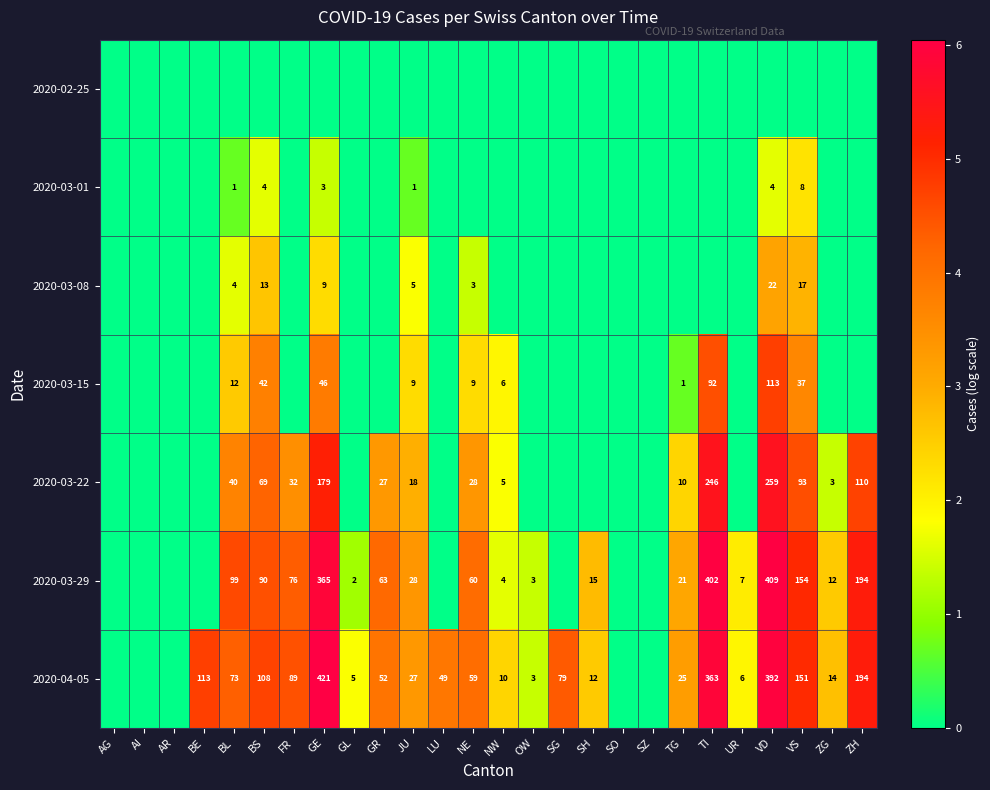

What is the difference between the highest and lowest values at OW?

1.4